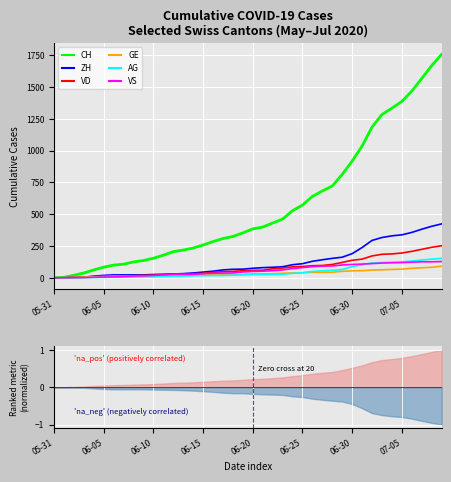

What is the difference between the maximum and second lowest values in the VS series?

127